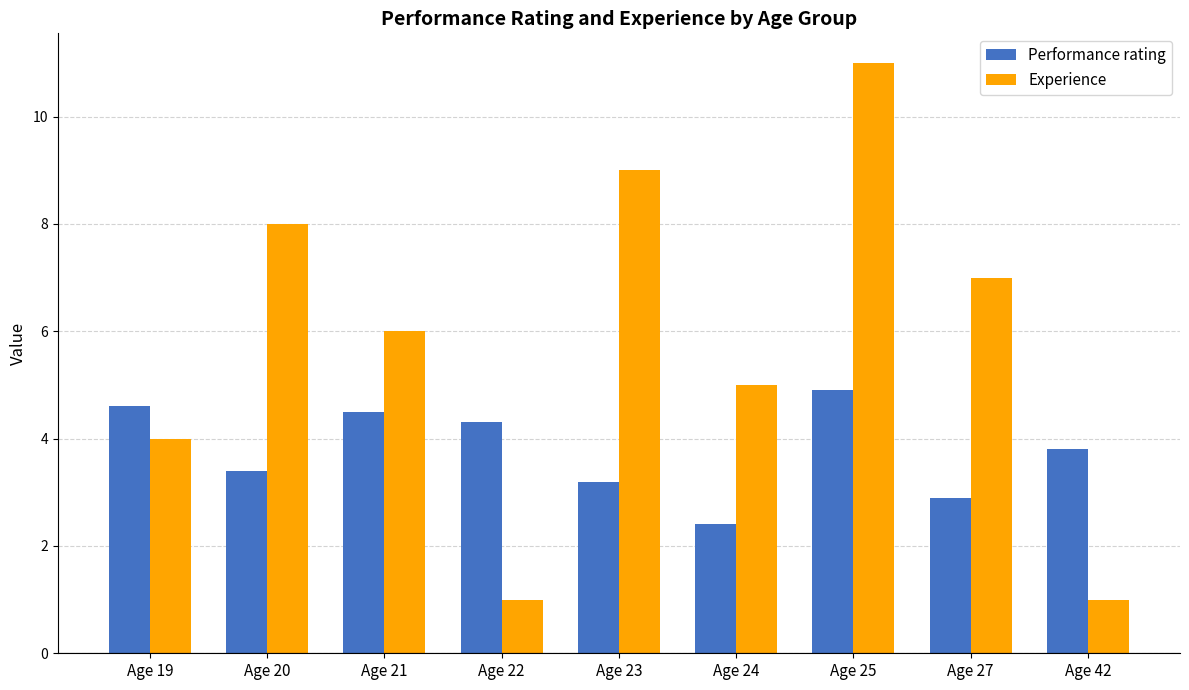

Rank the series by their maximum value, from highest to lowest.

Experience, Performance rating